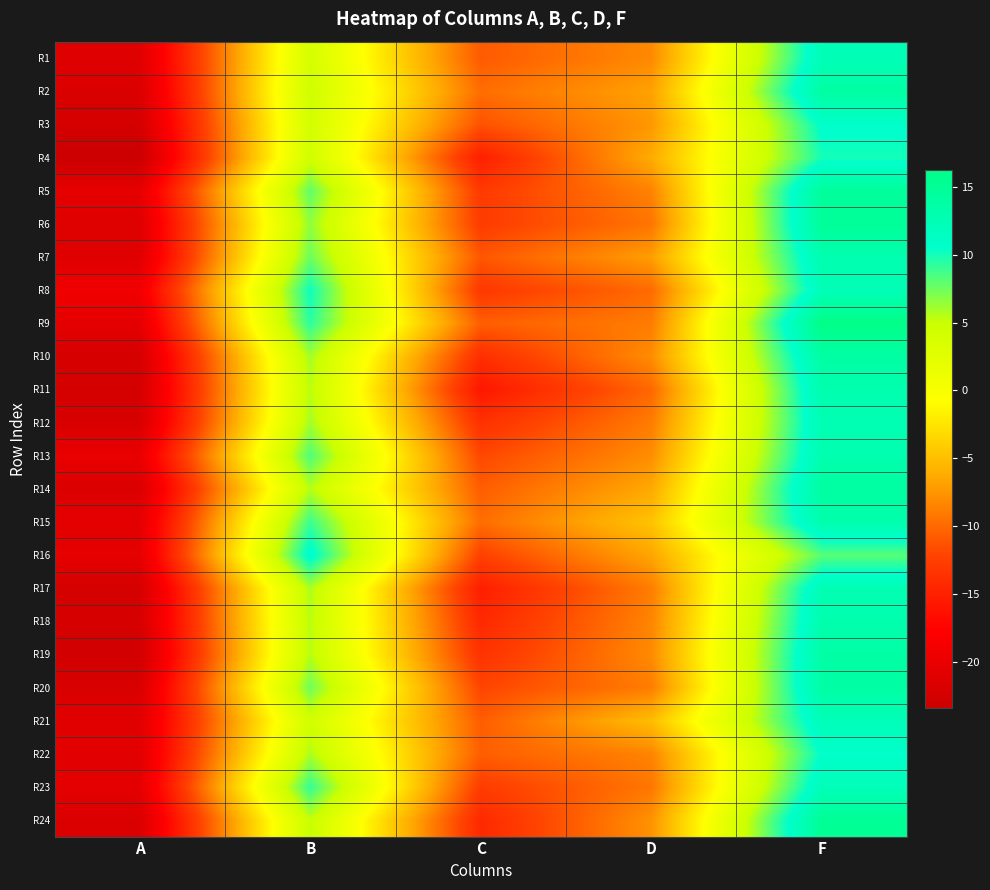

Reading right to left, transcribe all the data shown in this chart.

R1: F=12.3	D=-8.2	C=-10.8	B=3.8	A=-21.2
R2: F=13.9	D=-6.8	C=-9.8	B=4.5	A=-21.7
R3: F=10.8	D=-7.4	C=-11.3	B=4.0	A=-22.4
R4: F=10.0	D=-6.3	C=-15.1	B=4.3	A=-23.4
R5: F=14.7	D=-8.6	C=-12.9	B=7.9	A=-20.4
R6: F=14.8	D=-9.3	C=-12.8	B=6.6	A=-21.2
R7: F=12.9	D=-7.1	C=-11.0	B=7.5	A=-21.1
R8: F=12.3	D=-9.9	C=-13.0	B=10.2	A=-19.2
R9: F=16.2	D=-8.9	C=-10.6	B=9.3	A=-20.5
R10: F=13.9	D=-8.0	C=-13.9	B=6.0	A=-22.2
R11: F=13.0	D=-10.1	C=-15.8	B=5.4	A=-22.4
R12: F=12.6	D=-8.9	C=-13.6	B=6.0	A=-21.9
R13: F=13.0	D=-8.0	C=-11.9	B=8.3	A=-20.1
R14: F=14.1	D=-6.4	C=-10.7	B=5.5	A=-21.7
R15: F=13.2	D=-4.8	C=-9.8	B=8.9	A=-20.6
R16: F=8.2	D=-6.6	C=-12.3	B=11.2	A=-20.4
R17: F=12.5	D=-8.9	C=-15.2	B=5.8	A=-22.3
R18: F=13.1	D=-8.5	C=-14.3	B=5.4	A=-22.1
R19: F=13.7	D=-8.1	C=-13.5	B=5.5	A=-22.7
R20: F=13.8	D=-8.9	C=-12.1	B=7.5	A=-21.8
R21: F=12.2	D=-5.1	C=-10.7	B=4.3	A=-20.9
R22: F=10.7	D=-8.5	C=-10.6	B=5.8	A=-20.9
R23: F=12.2	D=-9.2	C=-12.7	B=9.1	A=-20.6
R24: F=15.0	D=-7.7	C=-14.3	B=5.1	A=-21.7